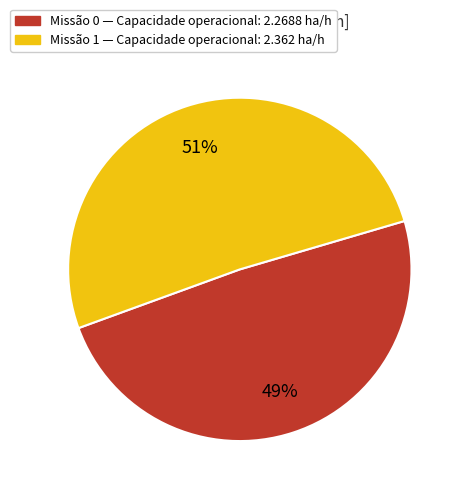

To the nearest percent, what is the average slice percentage?

50%